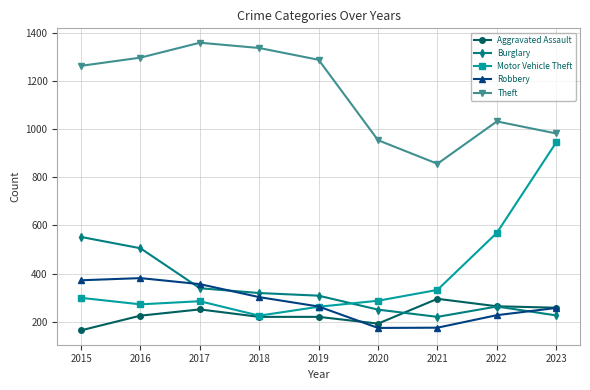

What is the approximate value of Aggravated Assault at 2015, to the nearest 50?

150